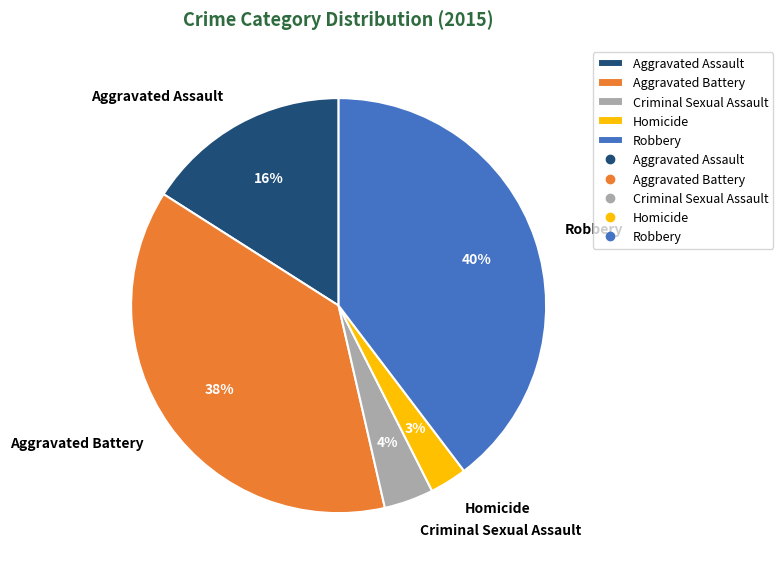

The Criminal Sexual Assault slice represents 4% of the pie. True or false?

True